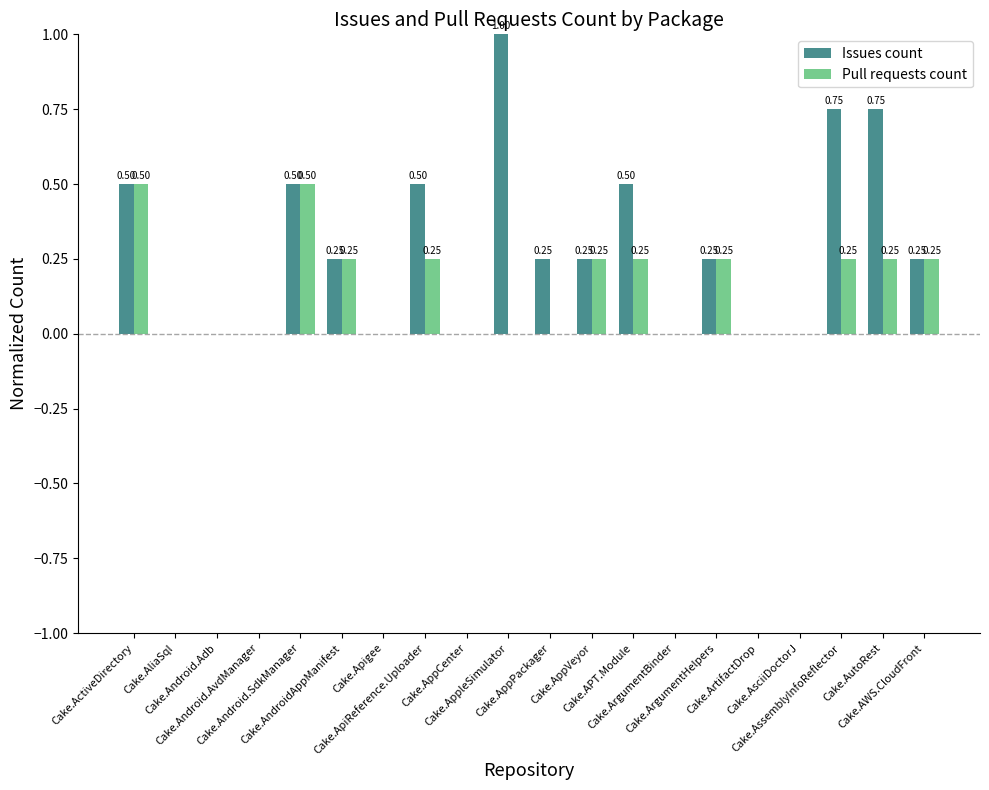

Between Cake.ActiveDirectory and Cake.AppleSimulator, which series saw the biggest shift?

Issues count